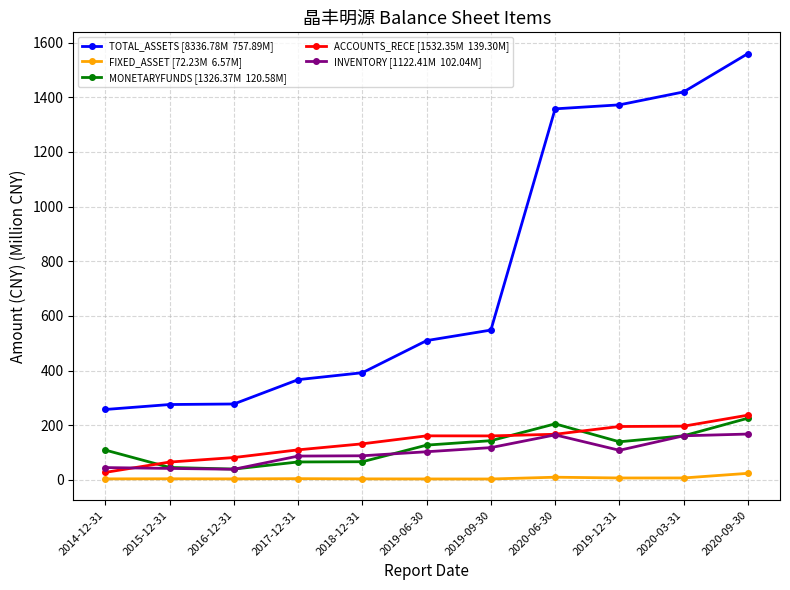

What is the label of the 2nd point from the left?

2015-12-31